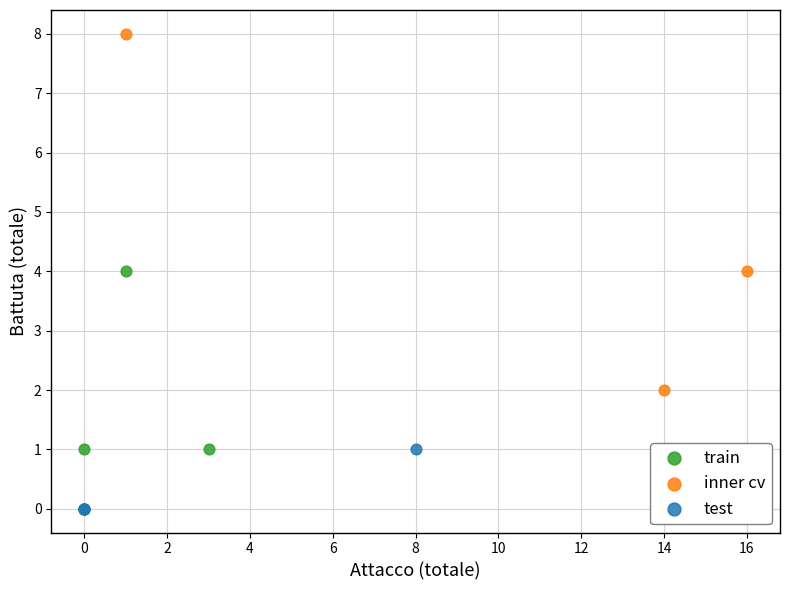

Which series contains the highest Y value?

inner cv